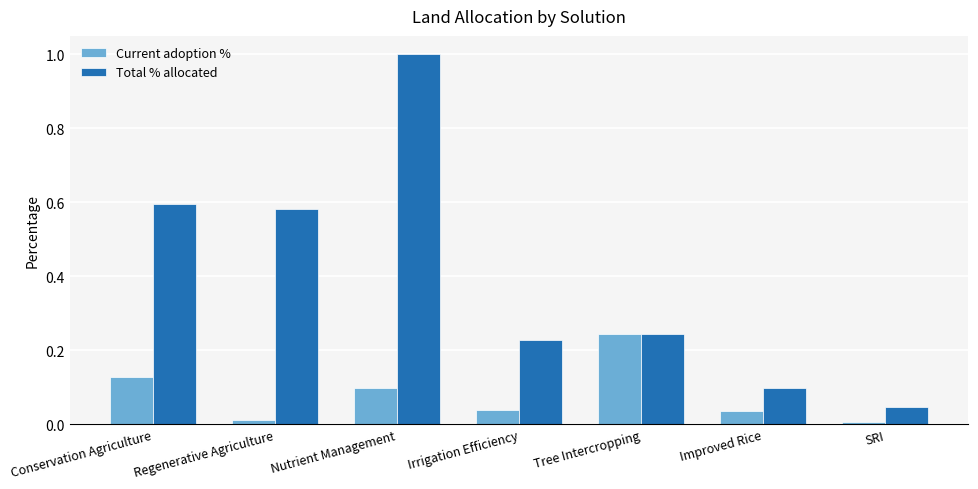

True or false: Total % allocated has a value of 0.4 at Irrigation Efficiency.

False